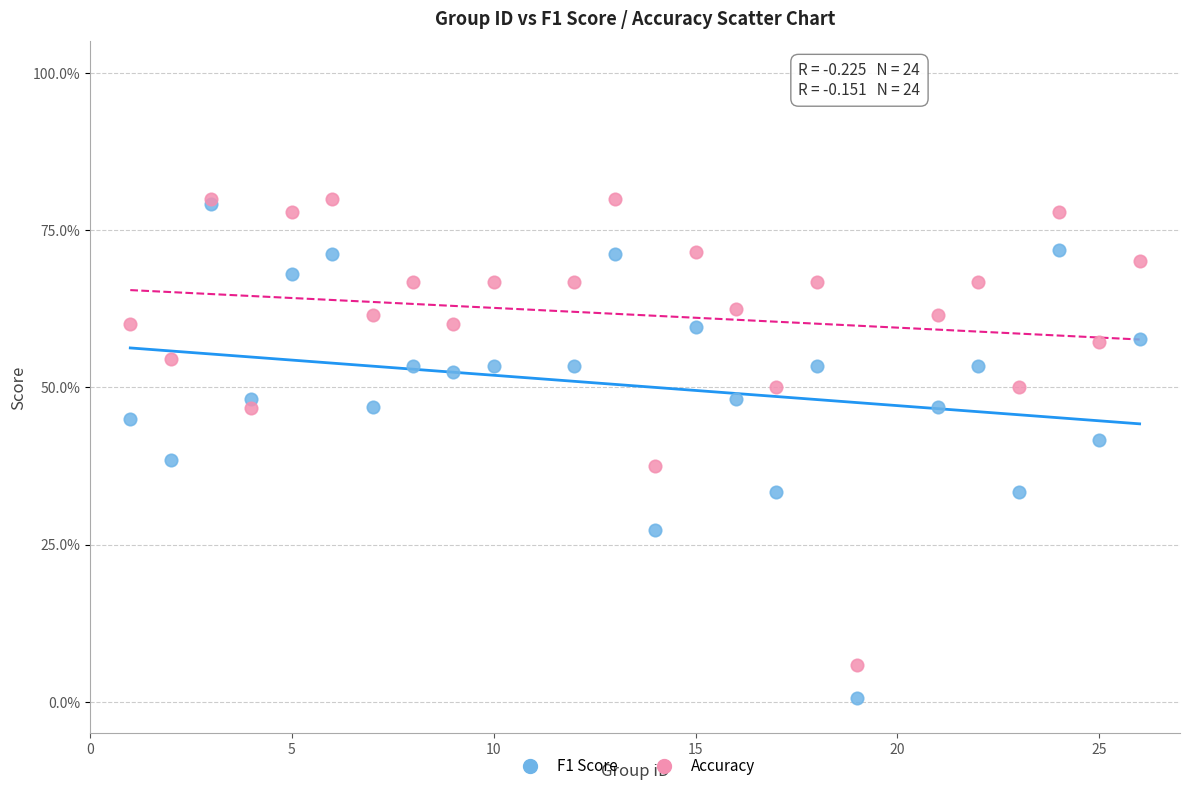

What are all the series names shown in the legend?

F1 Score, Accuracy